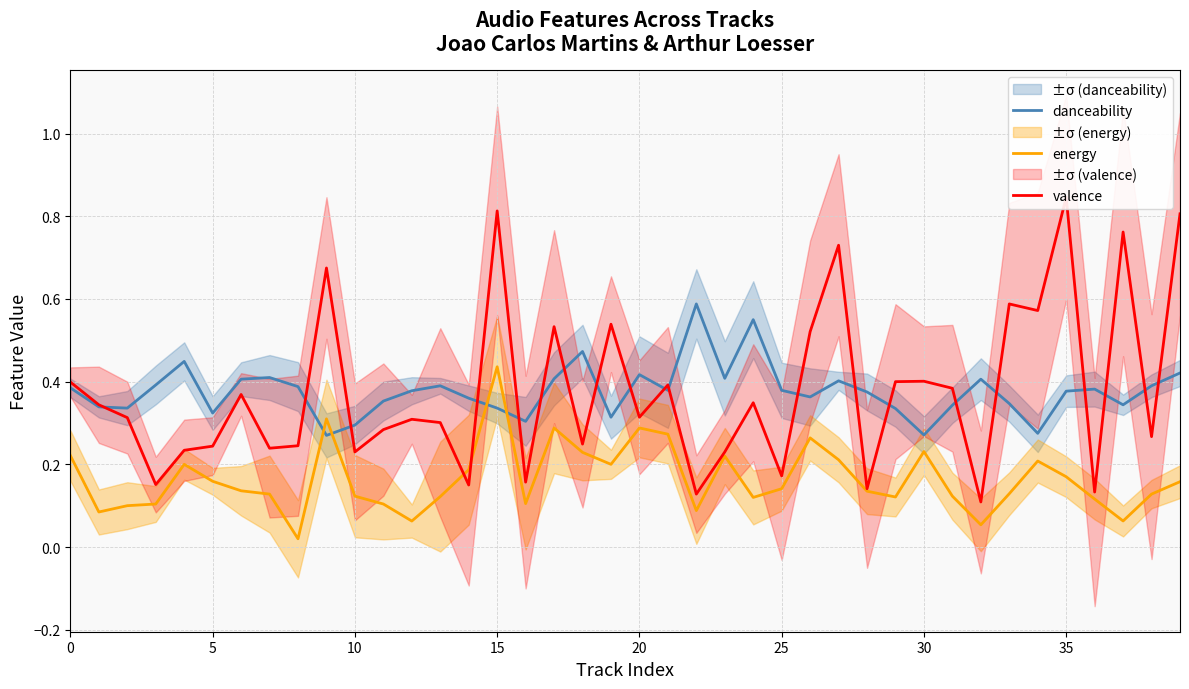

Which series ends up on top after the final intersection of energy and danceability?

danceability